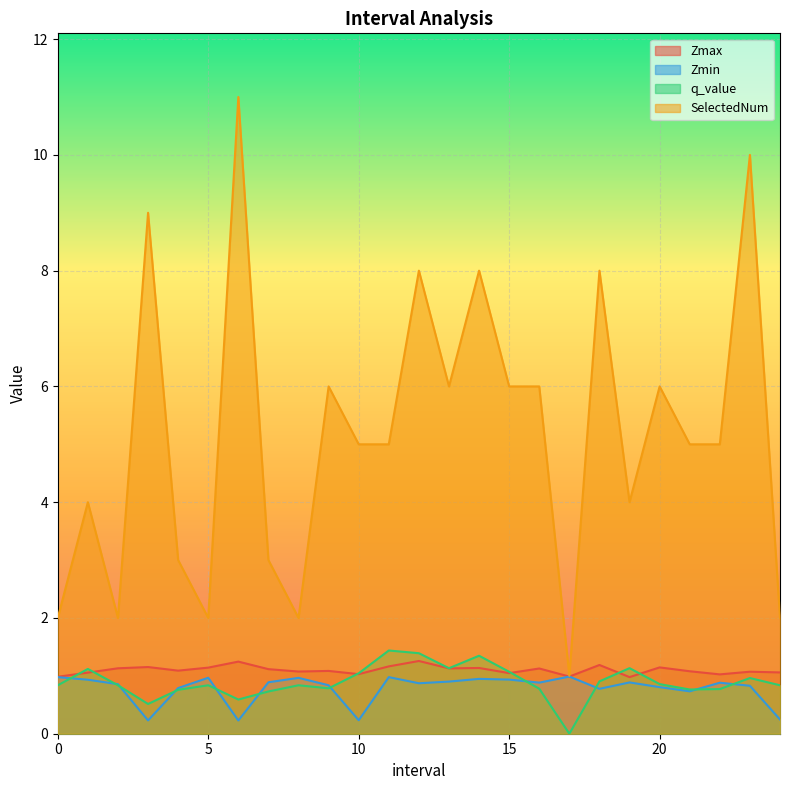

What position from the right is 11.0?

14